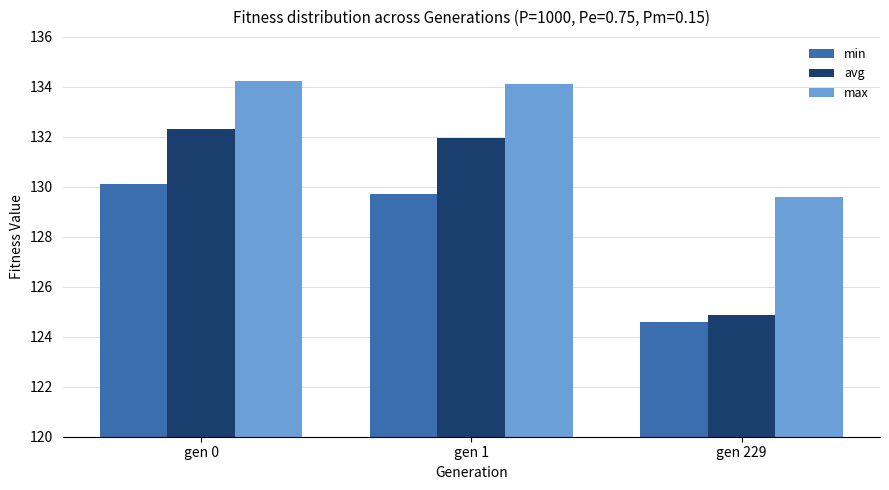

What is the difference between the avg values at gen 1 and gen 0?

0.4